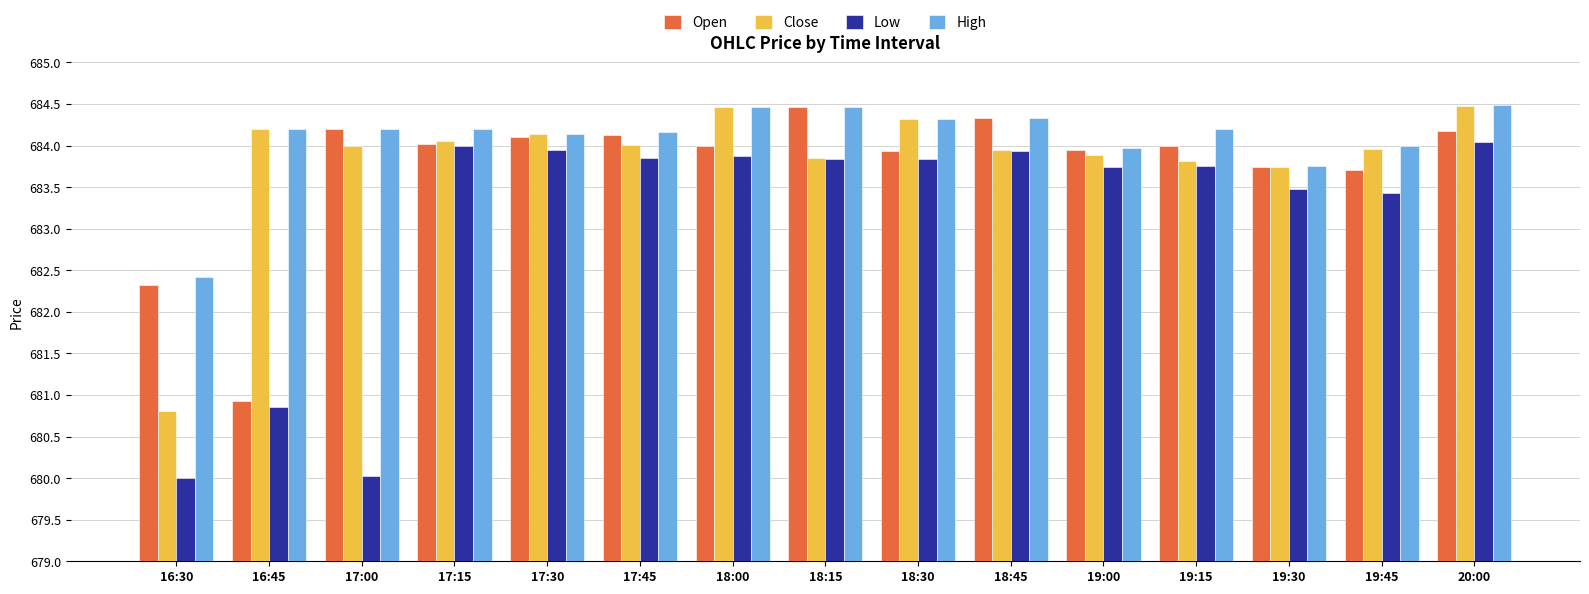

How many data points in Close are less than 684?

7